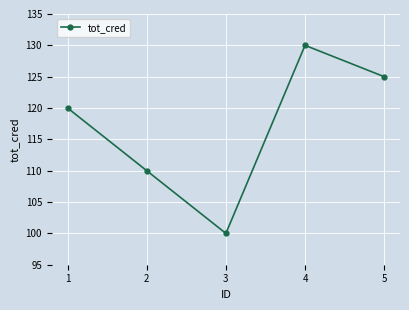

How many distinct data groups are displayed?

1